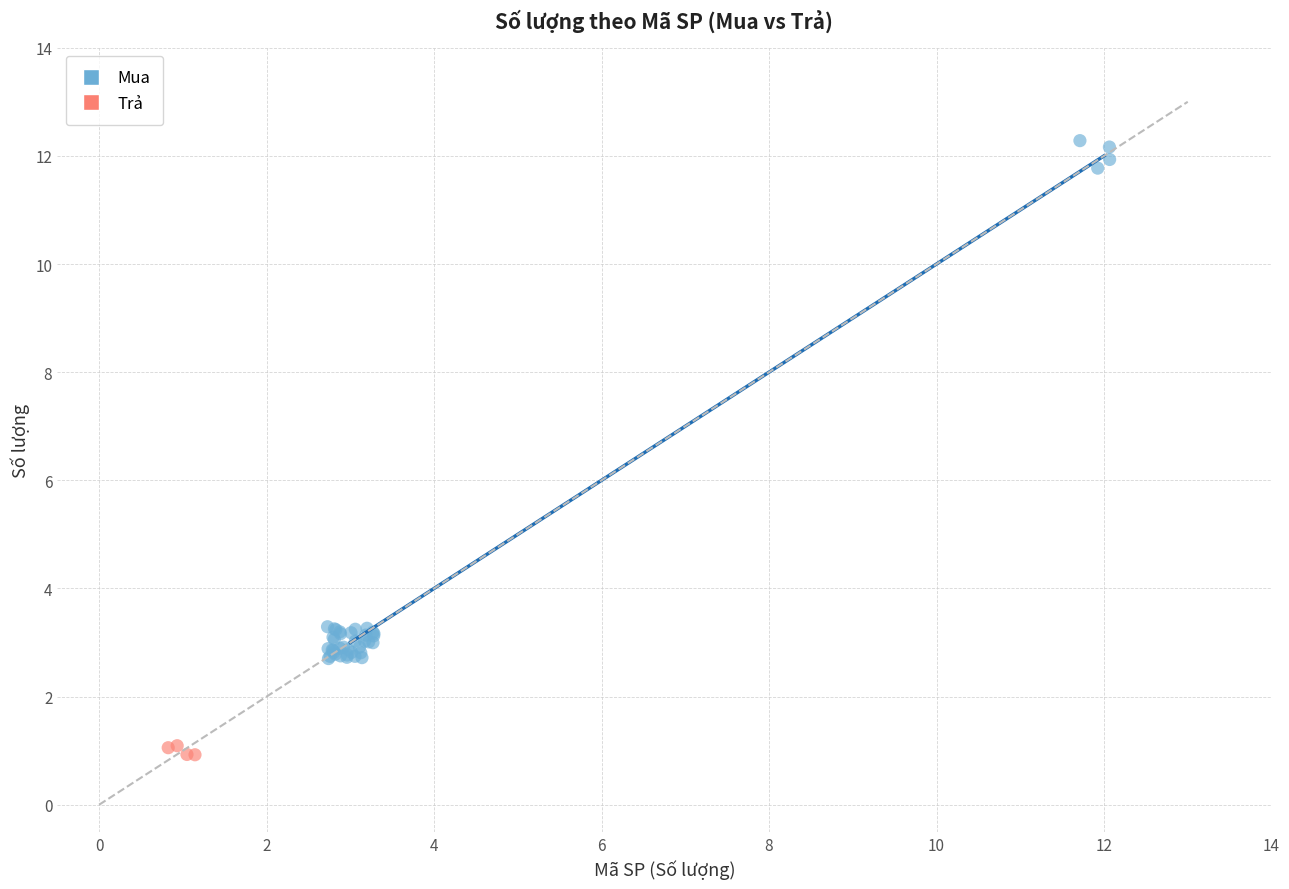

Which series has the largest Y range (max minus min)?

Mua